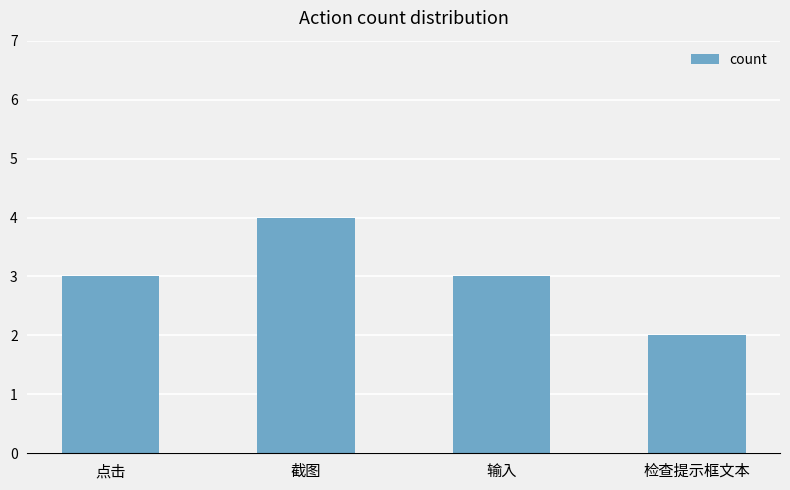

True or false: the data shows 4 at 点击.

False